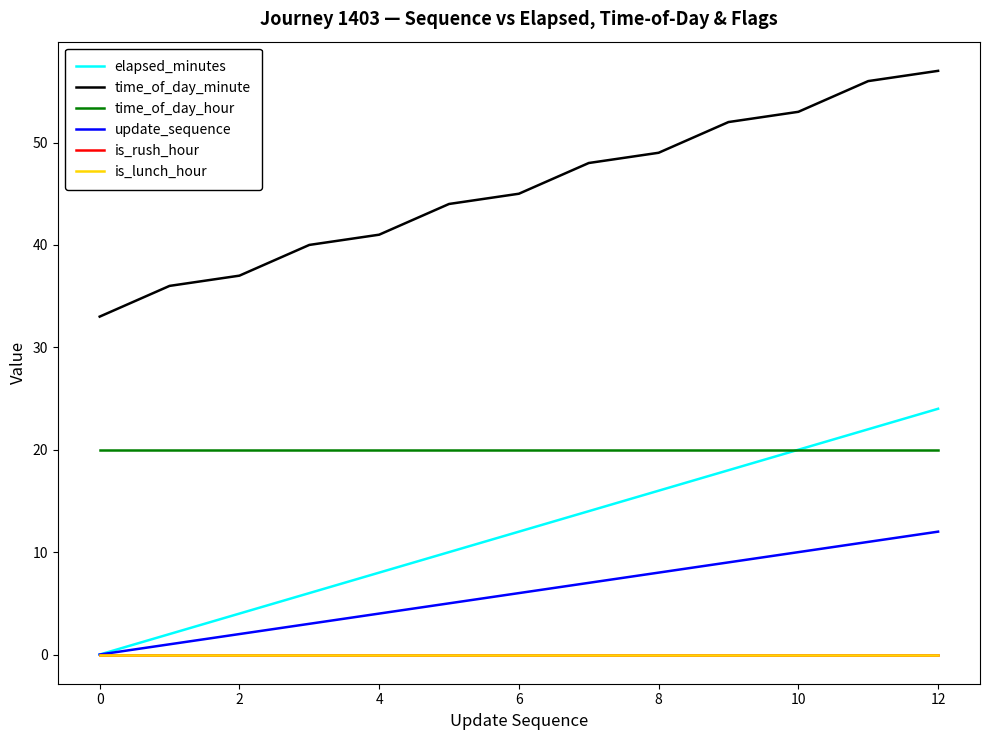

Is this an area chart (filled region under the line)?

No